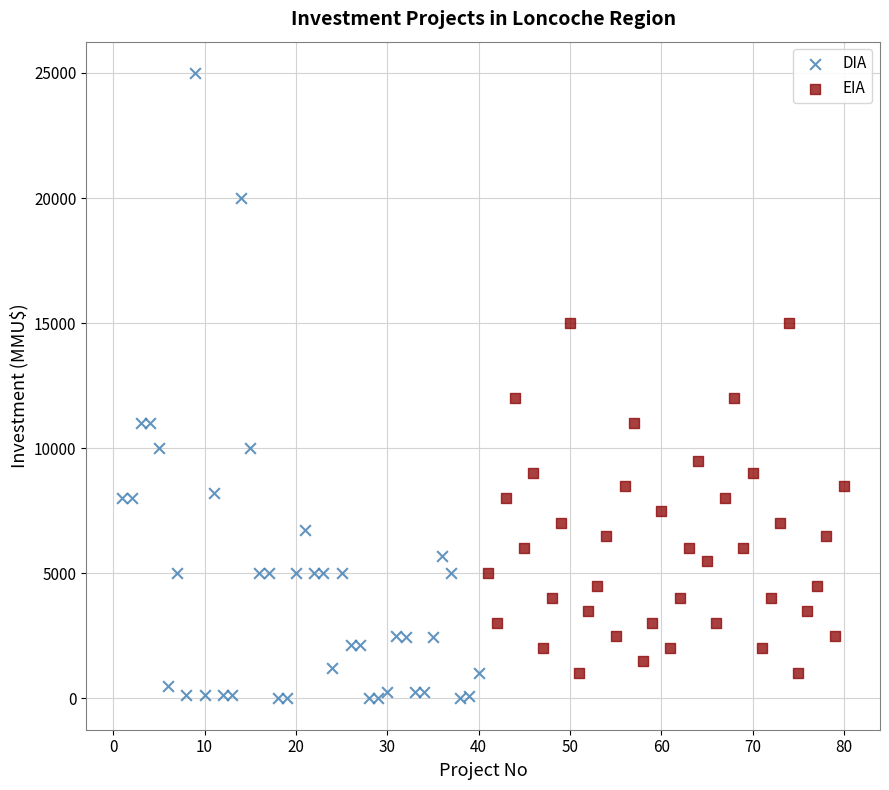

Which series has the widest spread of Y values?

DIA